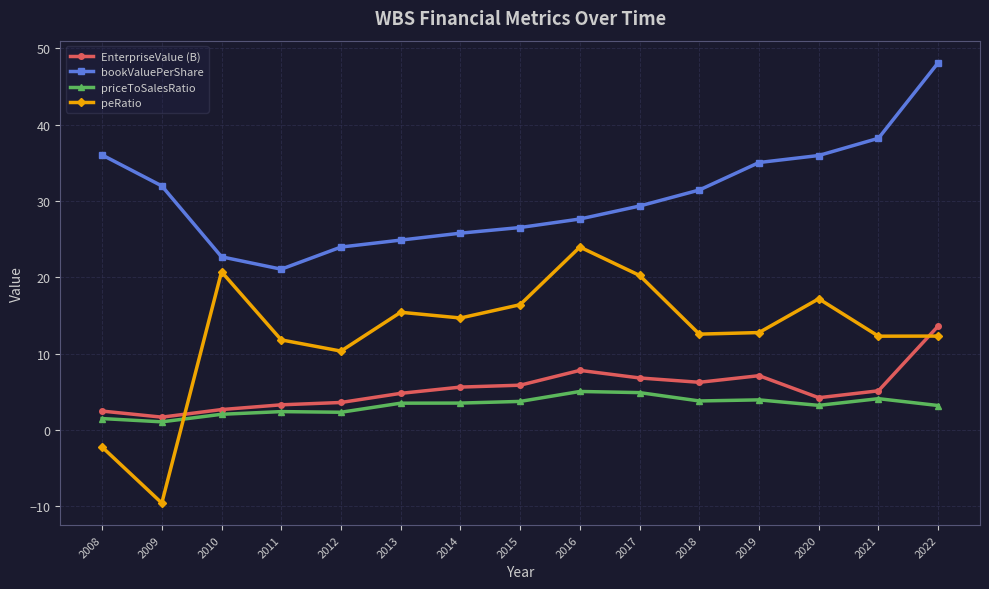

True or false: peRatio and priceToSalesRatio intersect in this chart.

True